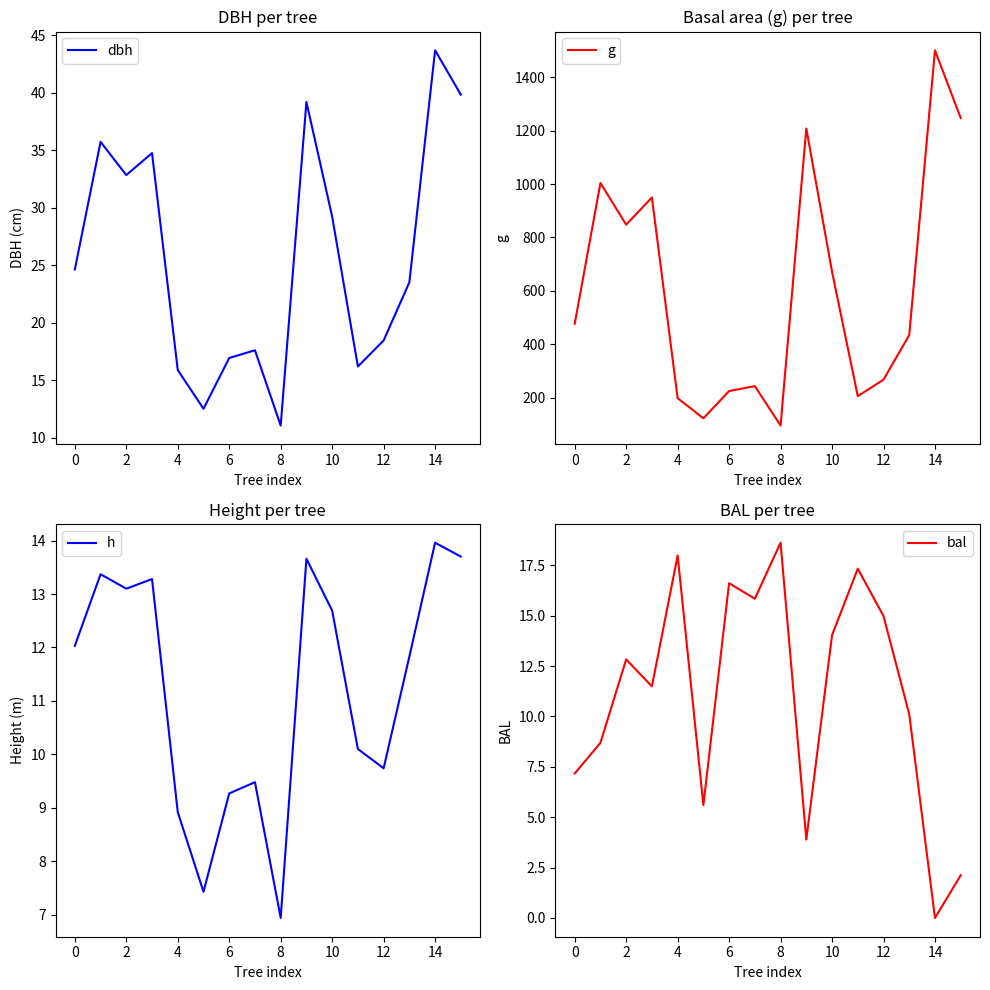

The value of dbh at 0 is 24.6. True or false?

True